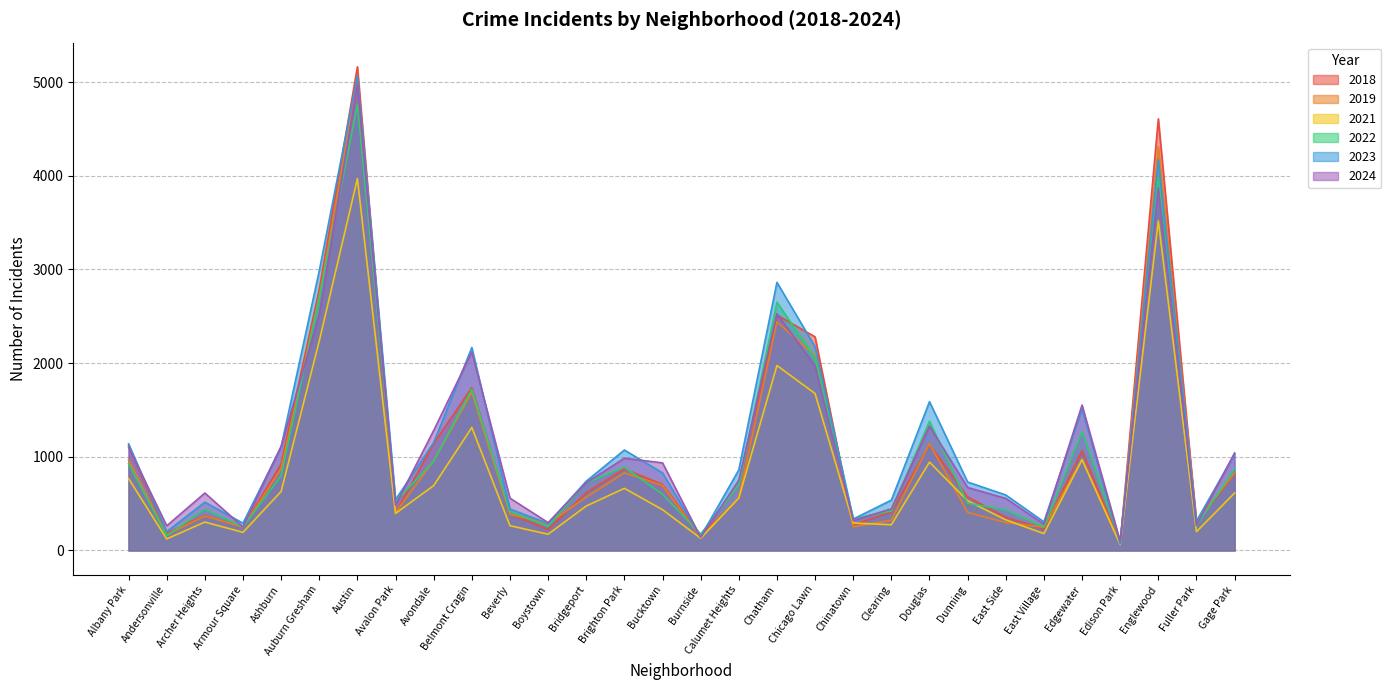

Reading left to right, list all the values displayed in this chart.

2018: 1117	184	374	248	924	2787	5163	401	1142	1738	386	224	616	870	704	160	554	2513	2280	273	409	1131	571	354	230	1063	75	4608	289	817
2019: 968	166	368	249	872	2700	5008	405	957	1687	385	287	568	828	694	142	561	2441	2079	253	322	1140	406	298	248	972	77	4310	308	825
2021: 767	123	303	193	630	2237	3970	395	692	1313	264	173	474	663	435	130	559	1974	1675	293	274	943	530	326	180	969	62	3518	200	613
2022: 926	157	440	251	797	2698	4762	522	953	1720	414	258	722	888	599	175	698	2650	2055	338	422	1379	504	433	250	1269	99	3980	263	871
2023: 1138	201	515	291	1106	2986	5065	542	1152	2166	442	288	739	1072	828	146	860	2862	2174	335	537	1588	730	592	305	1513	71	4175	313	1028
2024: 1102	263	613	251	1112	2517	4975	484	1281	2118	558	297	723	984	935	139	749	2526	1971	319	444	1327	672	555	280	1552	97	3870	269	1041